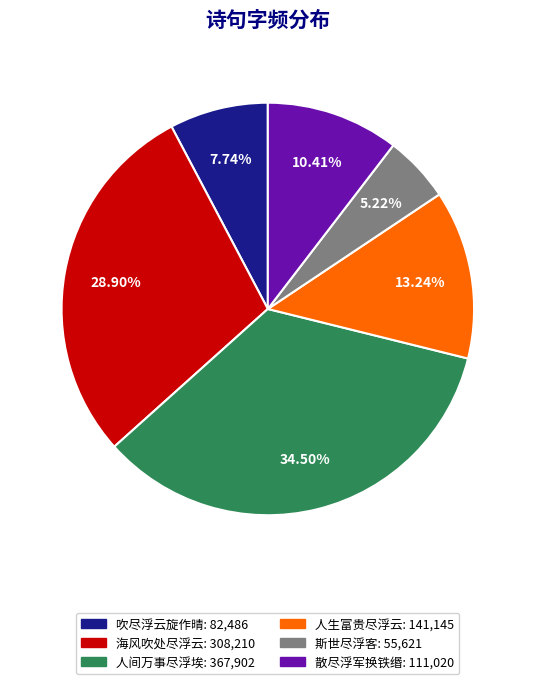

Which category has the biggest portion of the pie?

人间万事尽浮埃